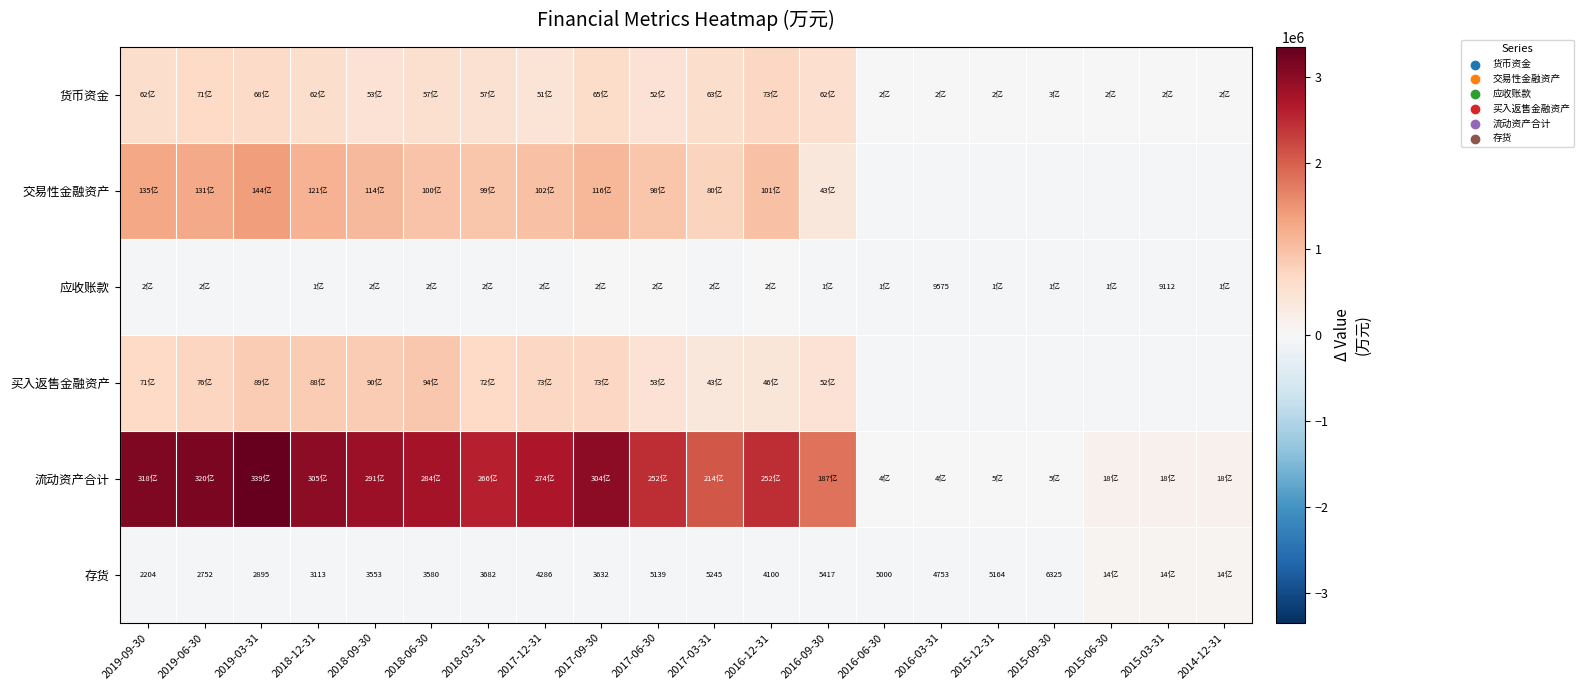

At which category does the chart reach its peak across all series?

2019-03-31